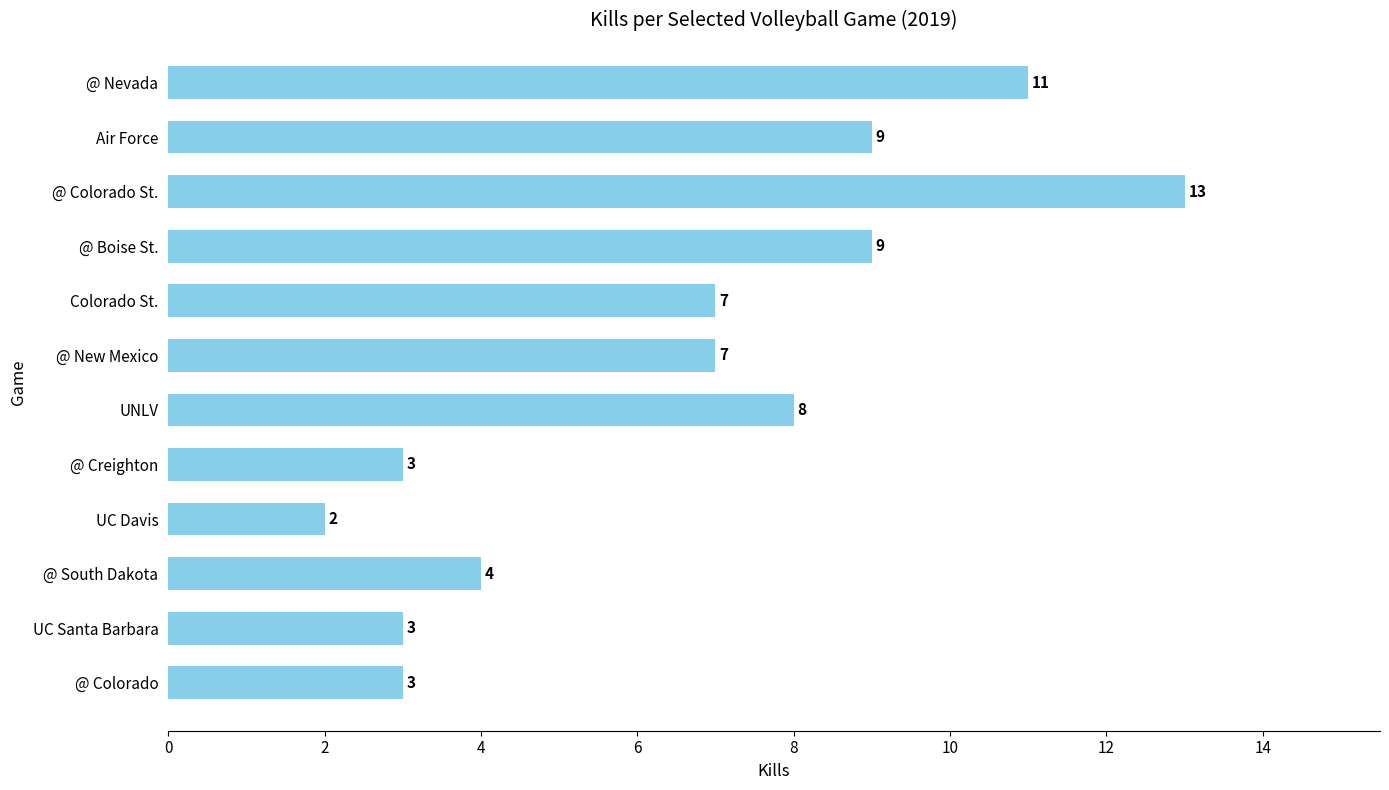

Reading bottom to top, transcribe all the data shown in this chart.

@ Colorado=3	UC Santa Barbara=3	@ South Dakota=4	UC Davis=2	@ Creighton=3	UNLV=8	@ New Mexico=7	Colorado St.=7	@ Boise St.=9	@ Colorado St.=13	Air Force=9	@ Nevada=11